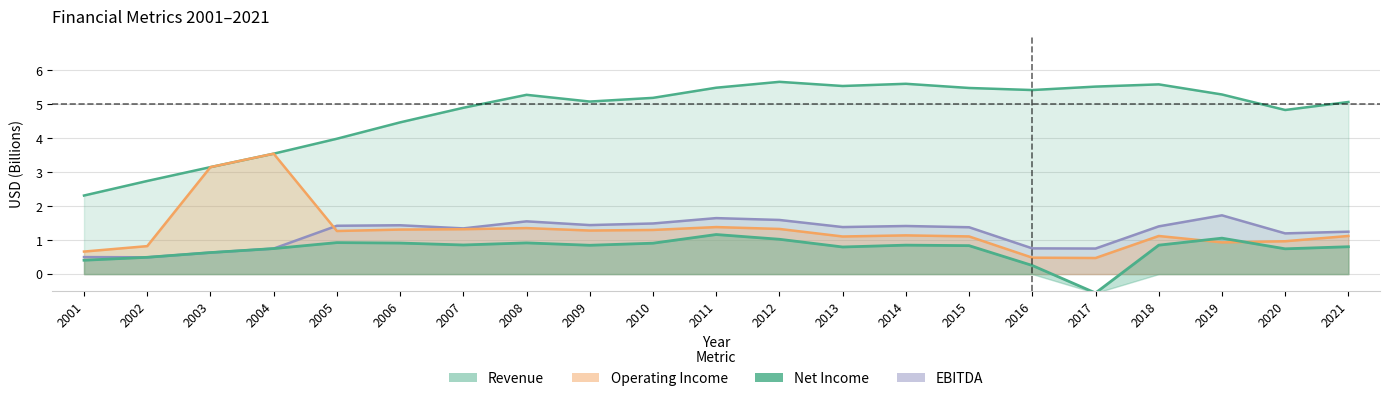

The value of Revenue at 2011 is 5.5. True or false?

True